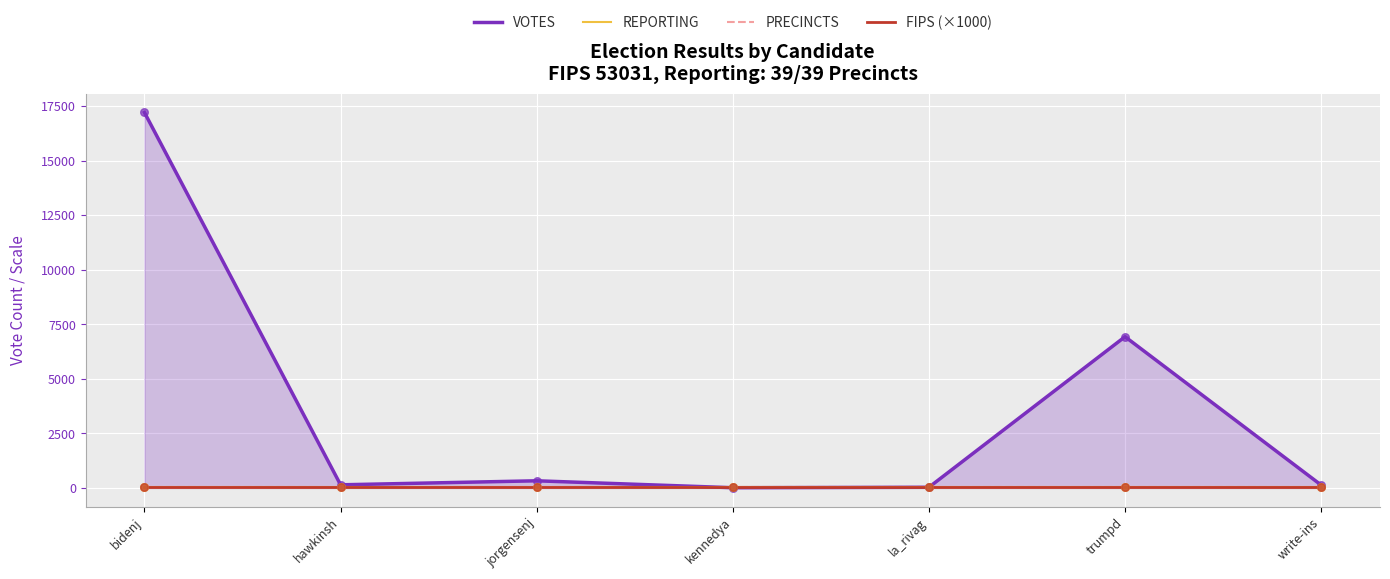

At which category is the sum across all series the highest?

bidenj